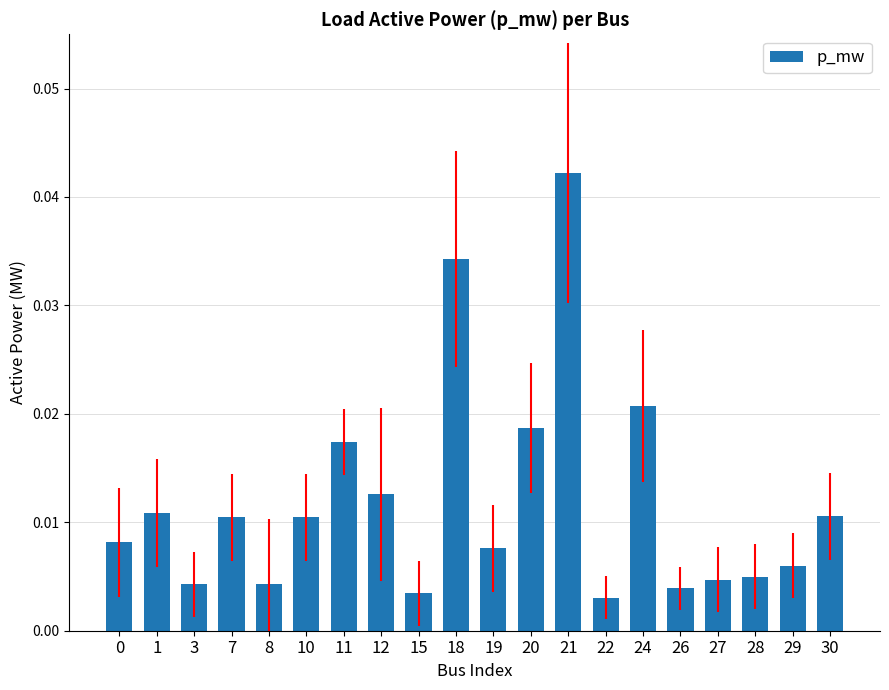

True or false: the data shows 0.1 at 21.

False